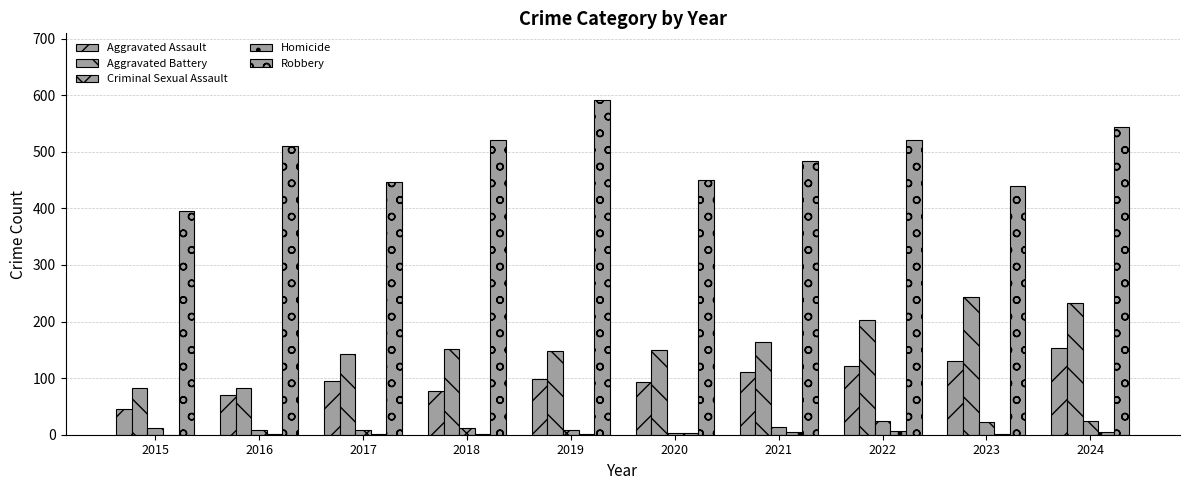

At how many categories does at least one series exceed 396?

9